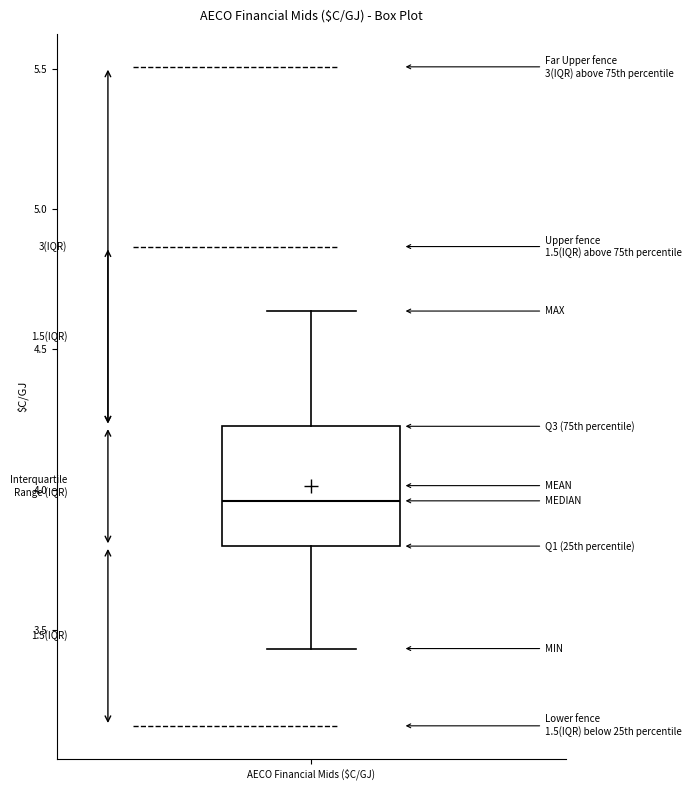

Where is the upper edge of the box for AECO Financial Mids ($C/GJ) on the y-axis? The values are not printed on the chart, so give them approximately, as read against the axis.

4.25